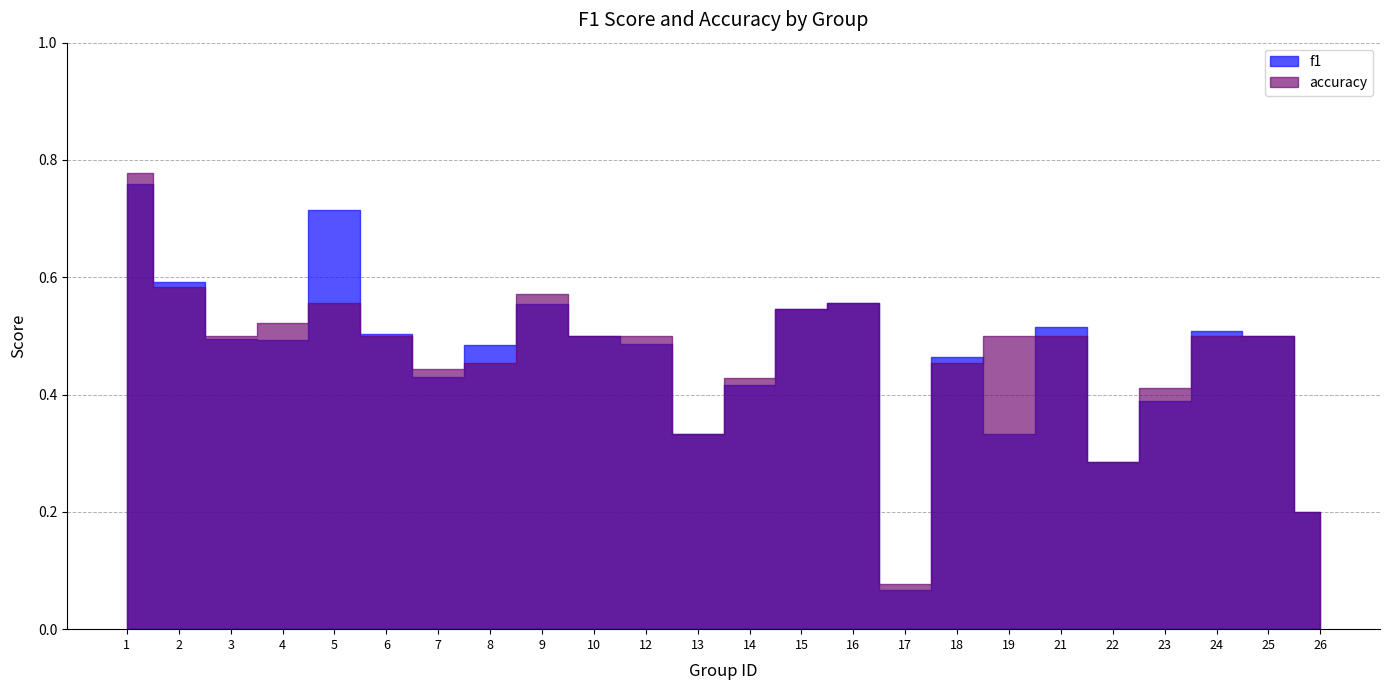

Is it true that f1 equals 0.2 at 18?

False